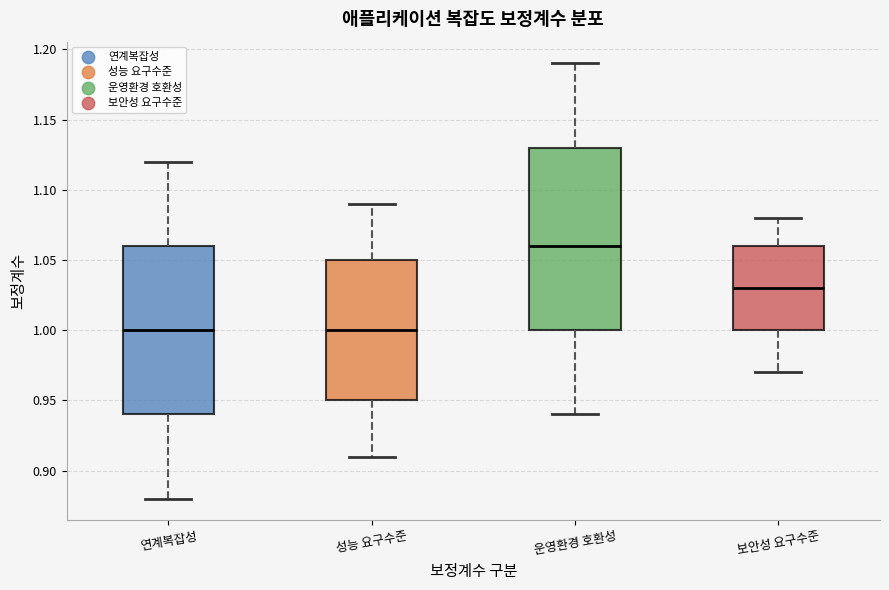

Reading left to right, transcribe this box plot: for each box, give where its median line is, the range the box spans, and where its two whiskers end, as read against the y-axis. The values are not printed on the chart, so give them approximately, as read against the axis.

연계복잡성: median 1.00, box 0.94 to 1.06, whiskers 0.88 to 1.12
성능 요구수준: median 1.00, box 0.95 to 1.05, whiskers 0.91 to 1.09
운영환경 호환성: median 1.06, box 1.00 to 1.13, whiskers 0.94 to 1.19
보안성 요구수준: median 1.03, box 1.00 to 1.06, whiskers 0.97 to 1.08